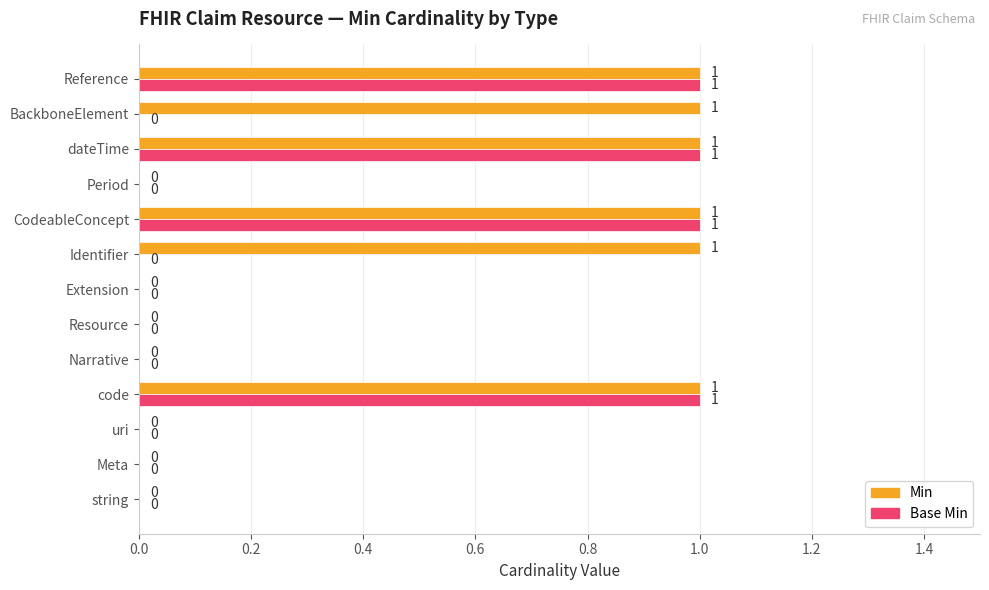

Which series changed the most between string and BackboneElement?

Min